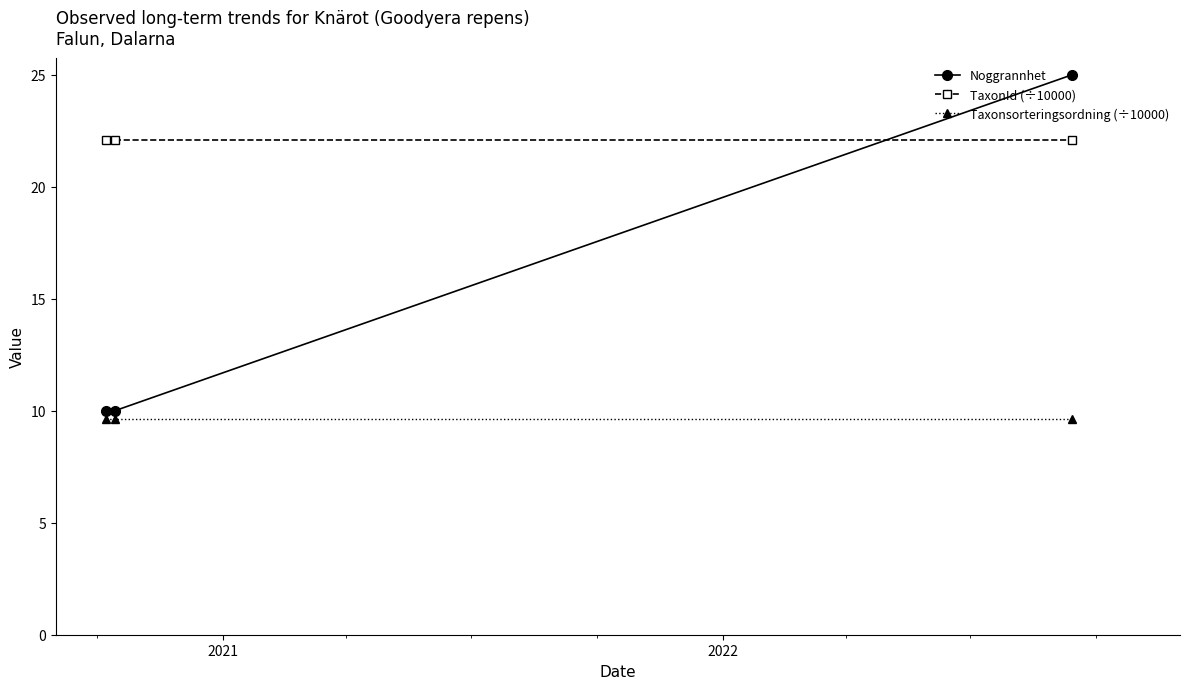

Rank the series by their average value, from highest to lowest.

TaxonId (÷10000), Noggrannhet, Taxonsorteringsordning (÷10000)